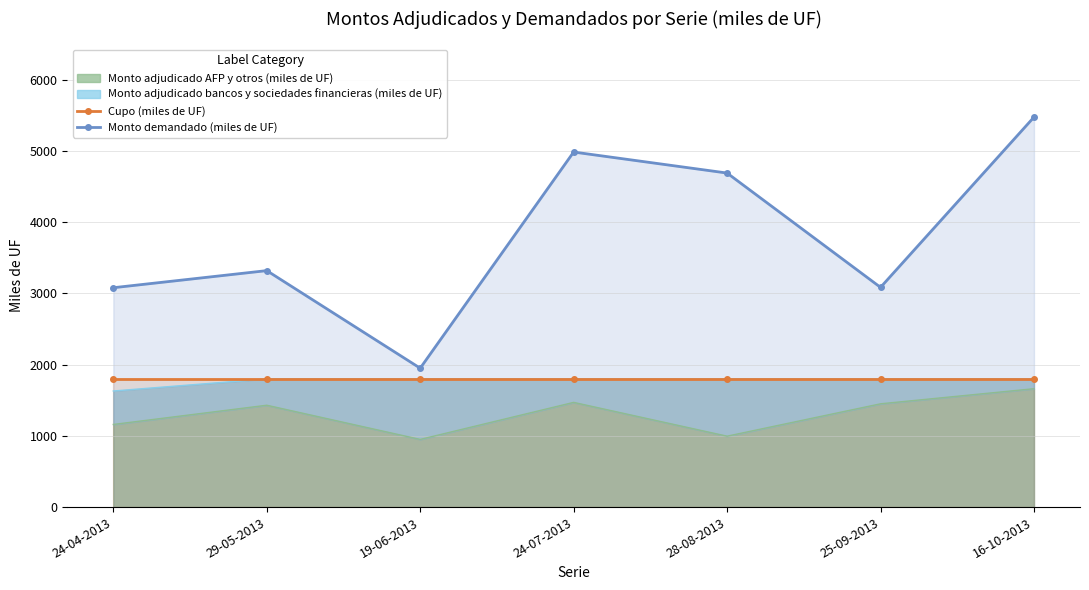

Which series has the largest range (max minus min)?

Monto demandado (miles de UF)